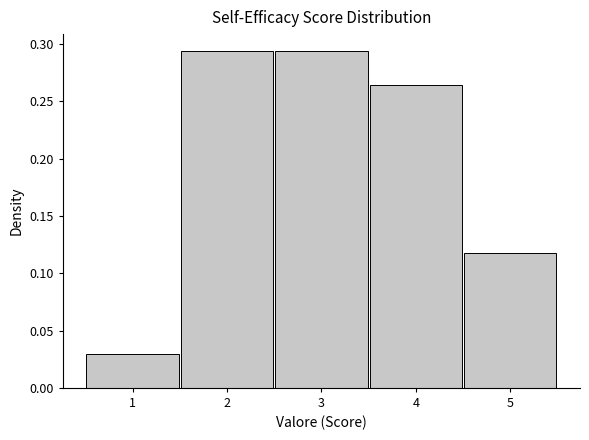

What is the height of the bar covering 3.5 to 4.5 on the x-axis? The values are not printed on the chart, so give them approximately, as read against the axis.

0.265